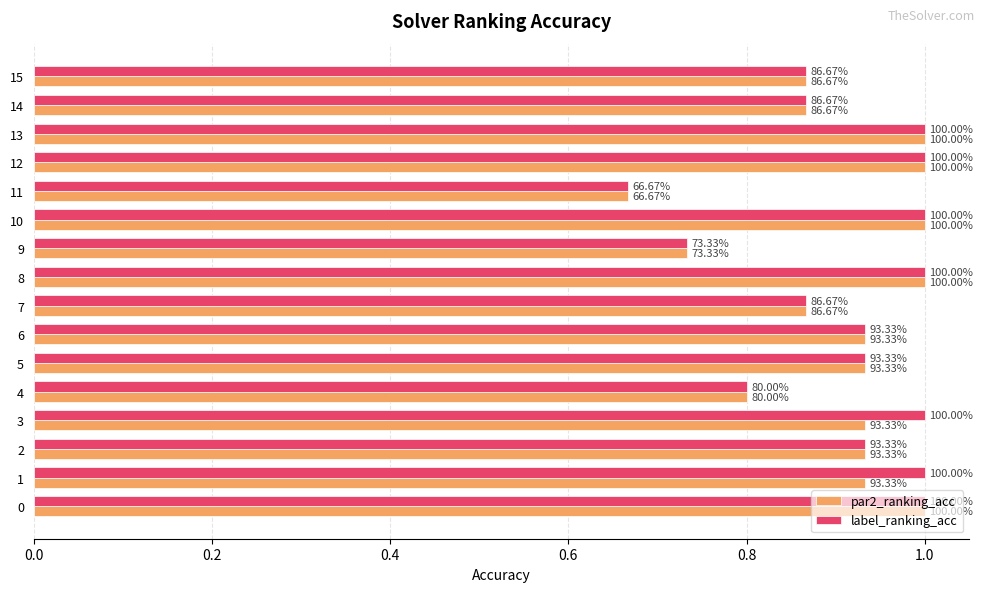

What is the difference between the maximum and minimum values in the par2_ranking_acc series?

0.3